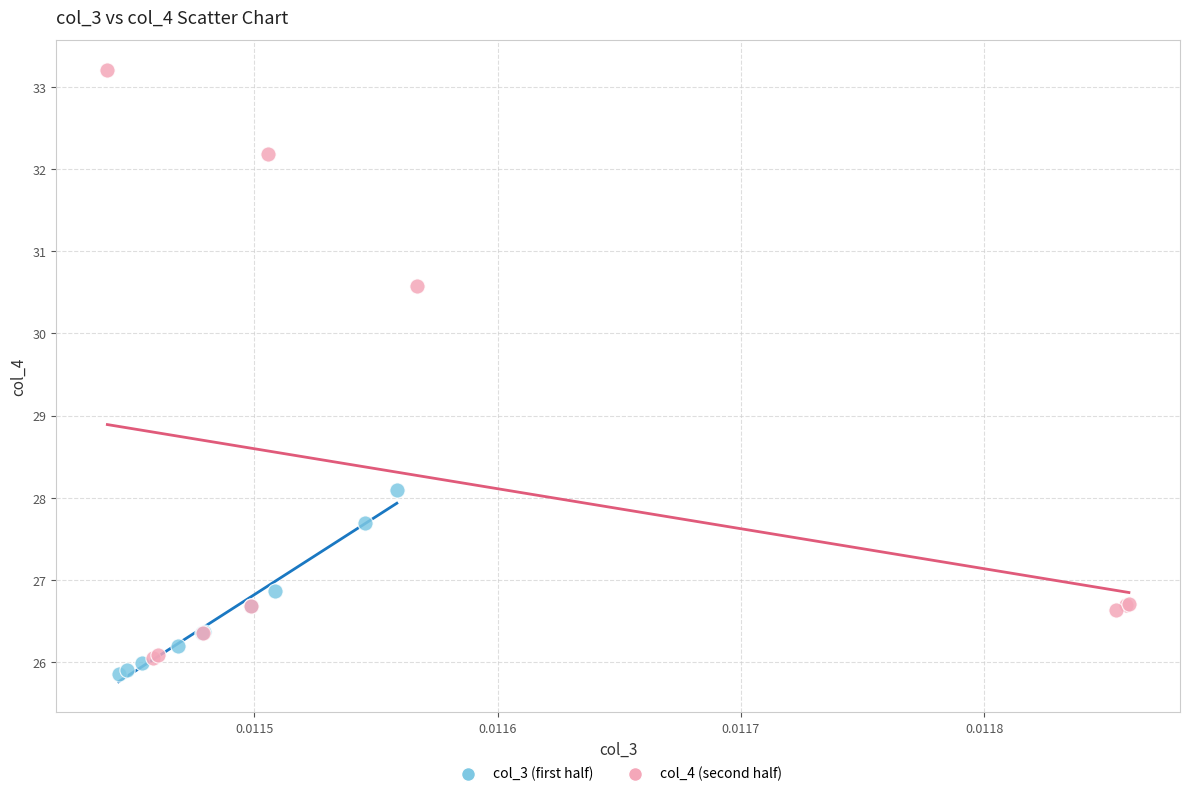

Which series has the largest Y range (max minus min)?

col_4 (second half)